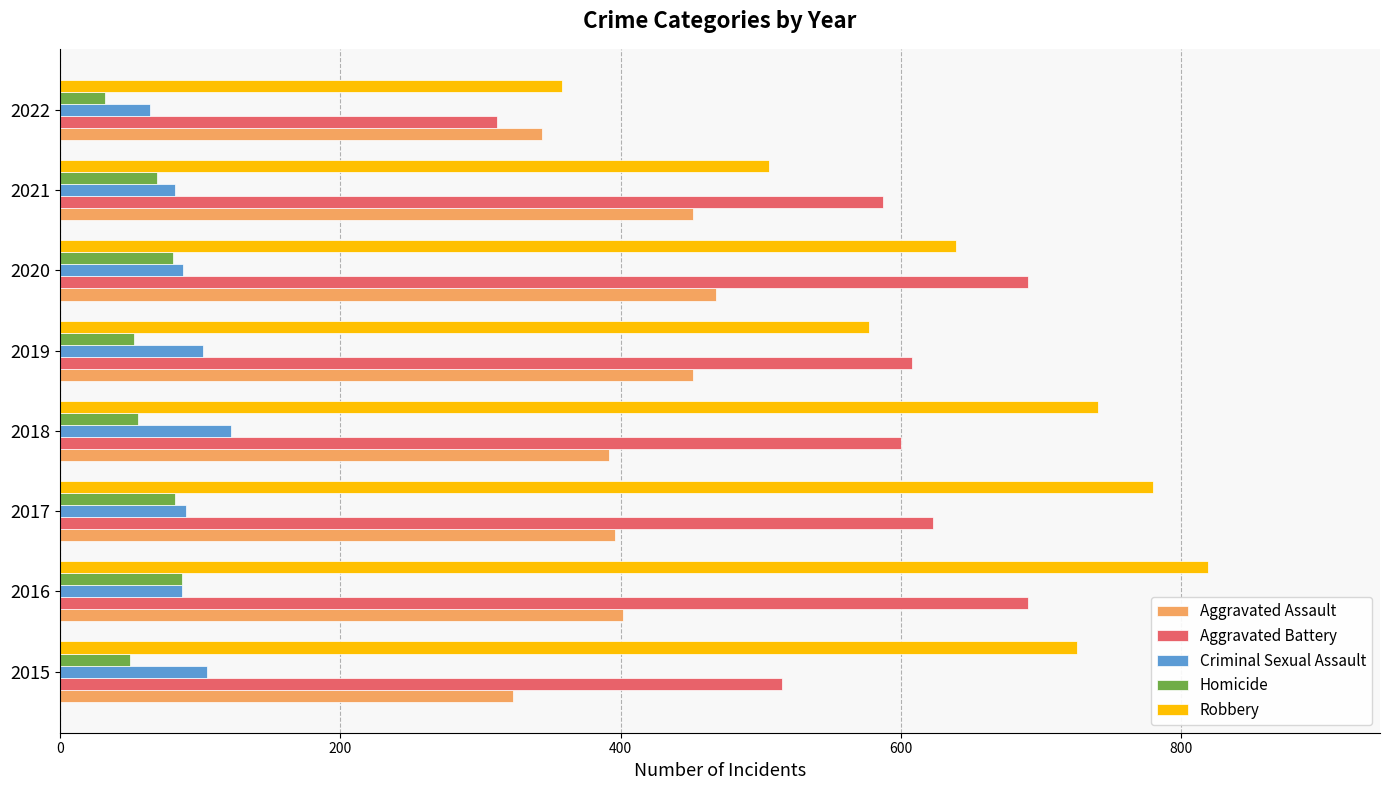

How many values in the Criminal Sexual Assault series are below 90?

4